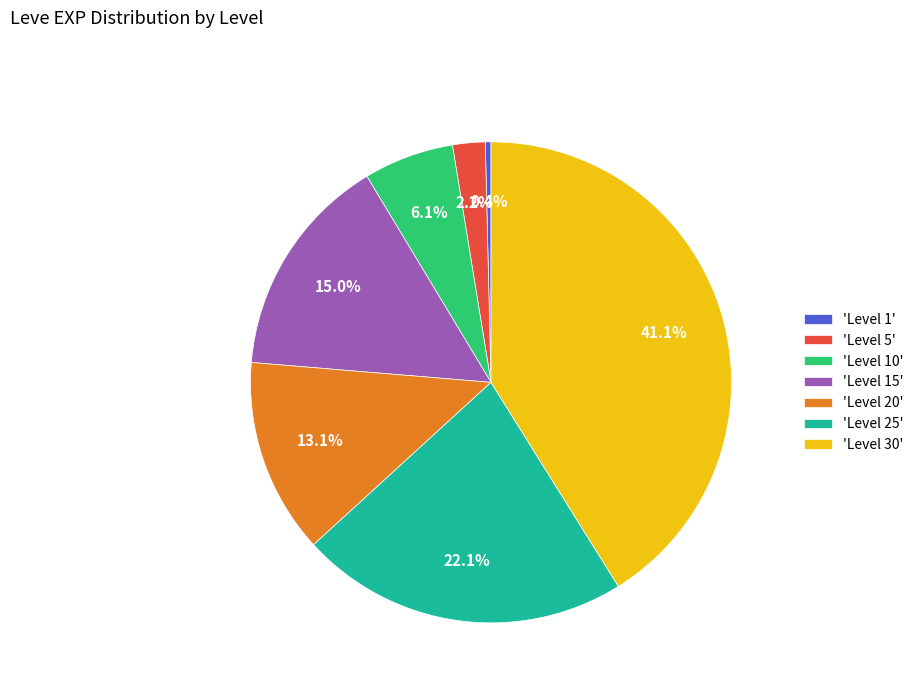

Rank the categories by value from lowest to highest.

'Level 1', 'Level 5', 'Level 10', 'Level 20', 'Level 15', 'Level 25', 'Level 30'